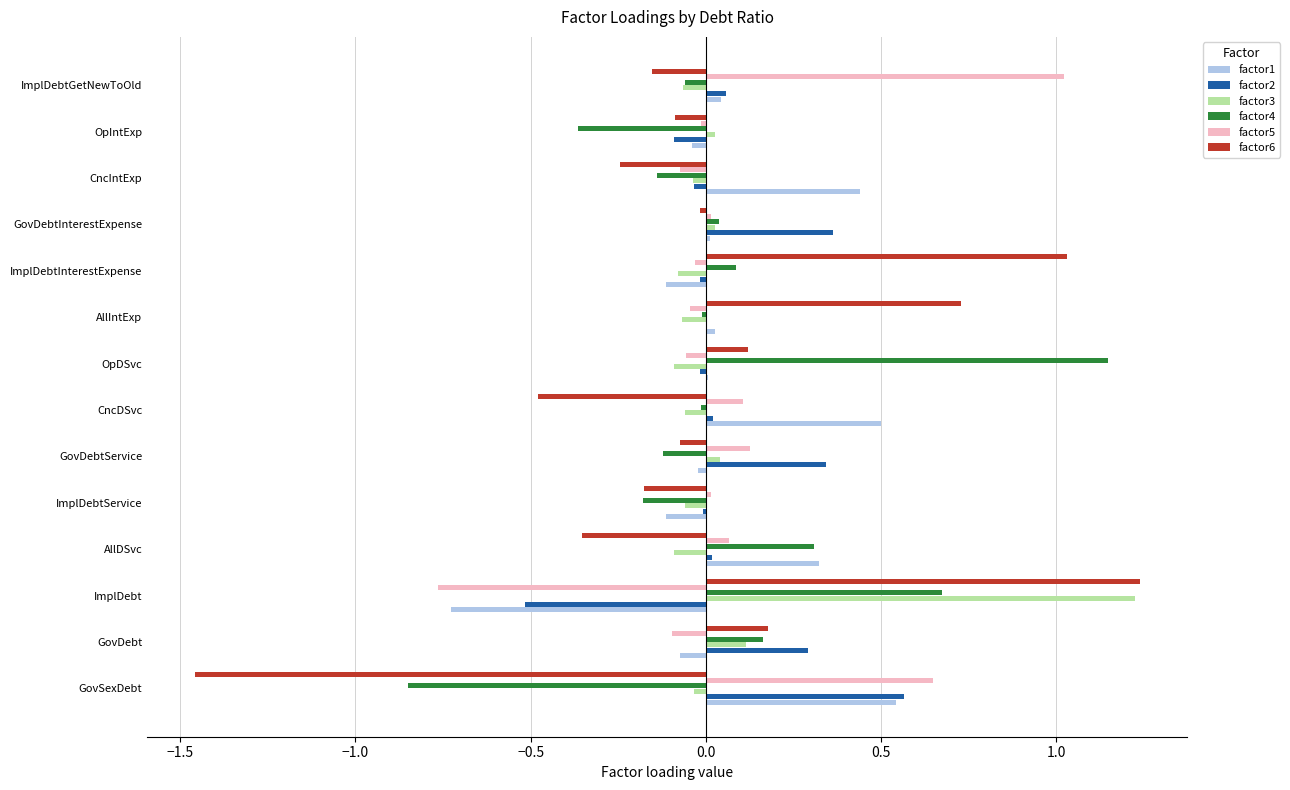

What is the sum of all factor3 values?

0.8